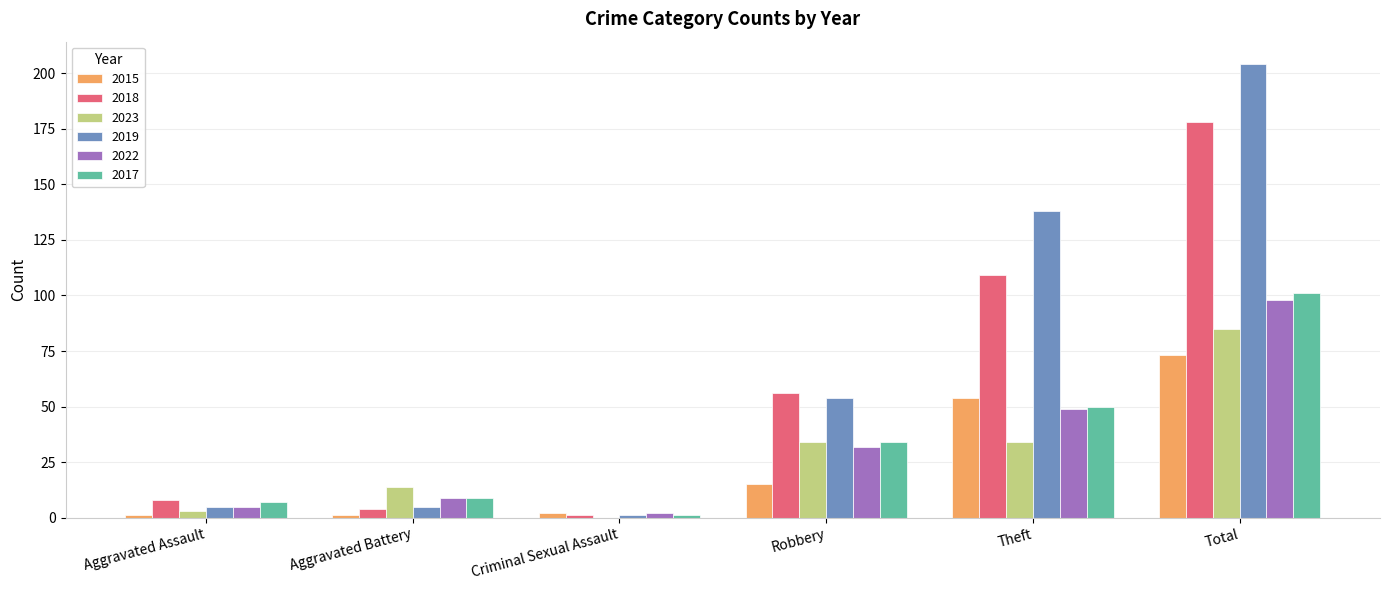

Reading left to right, list all the values displayed in this chart.

2015: 1	1	2	15	54	73
2018: 8	4	1	56	109	178
2023: 3	14	0	34	34	85
2019: 5	5	1	54	138	204
2022: 5	9	2	32	49	98
2017: 7	9	1	34	50	101